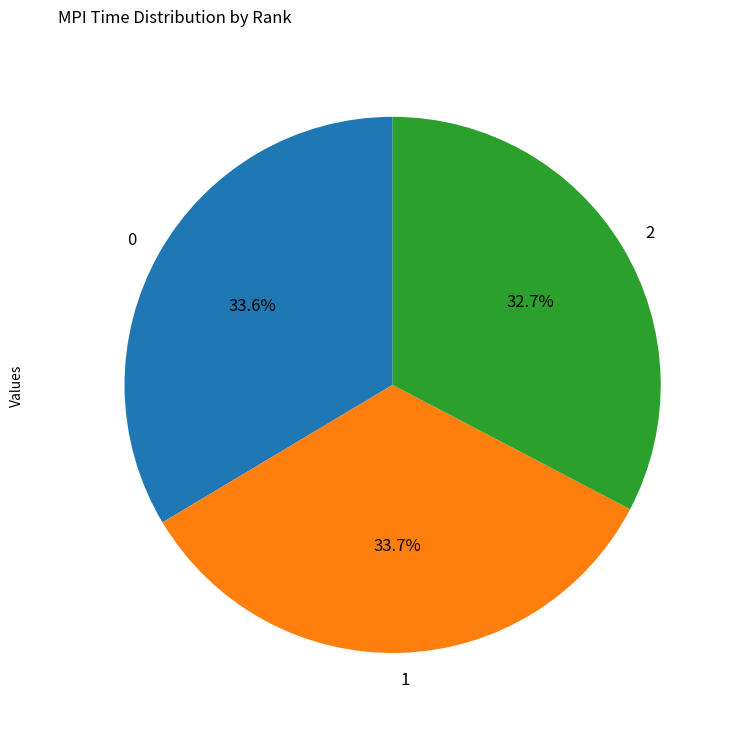

How much of the chart is everything except 0?

66.4%